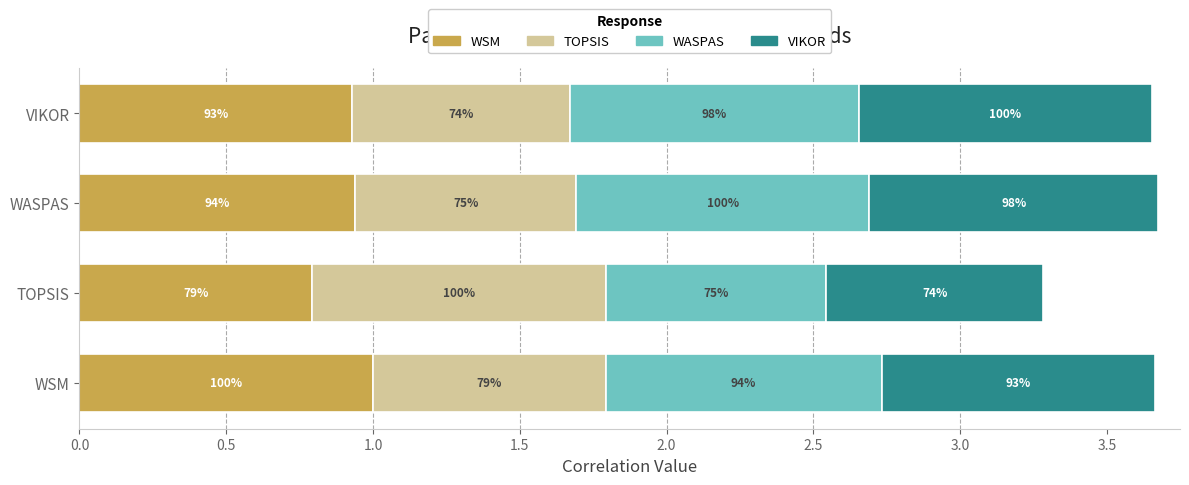

What are all the series names shown in the legend?

WSM, TOPSIS, WASPAS, VIKOR